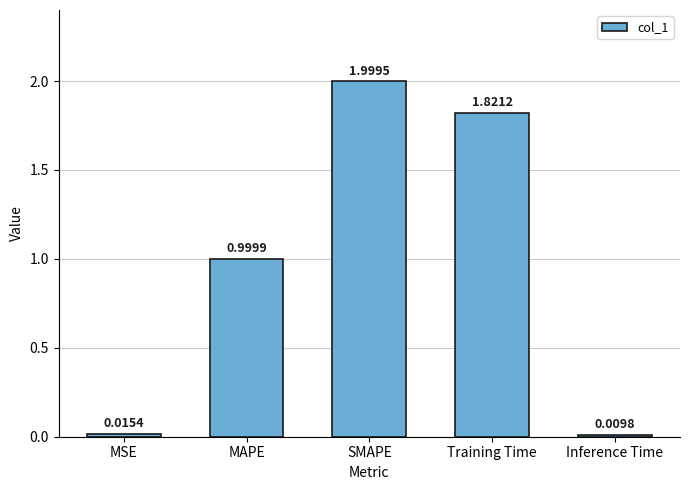

At which category does the chart reach its peak across all series?

SMAPE